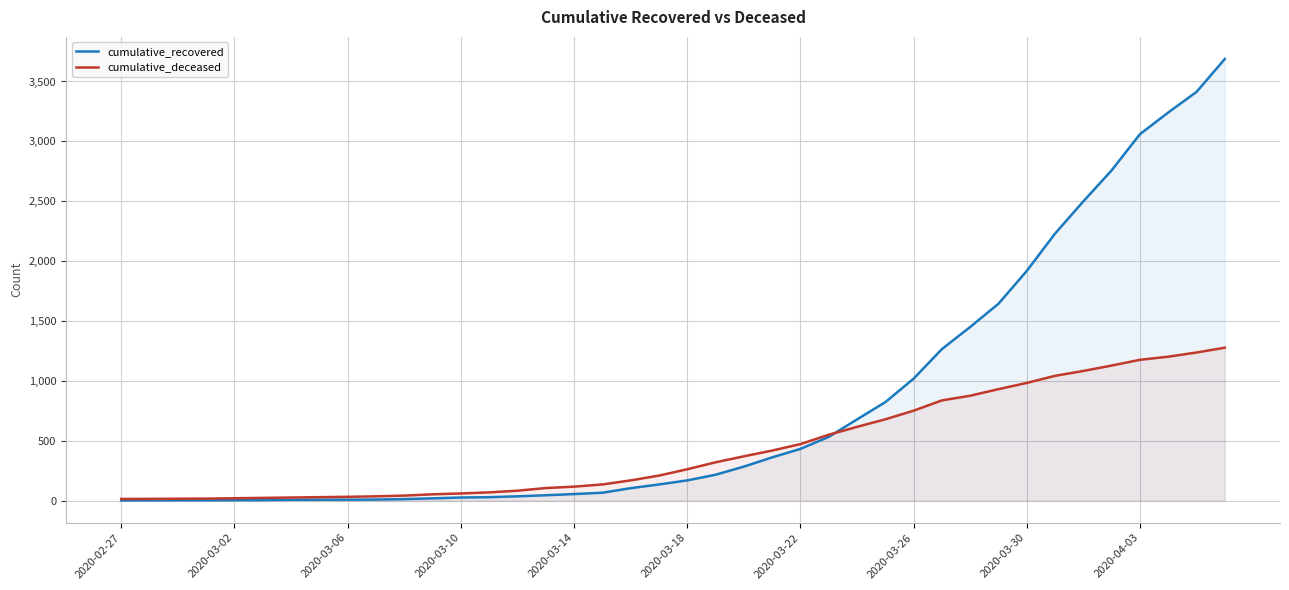

Rank the series at 38 from highest to lowest value.

cumulative_recovered, cumulative_deceased